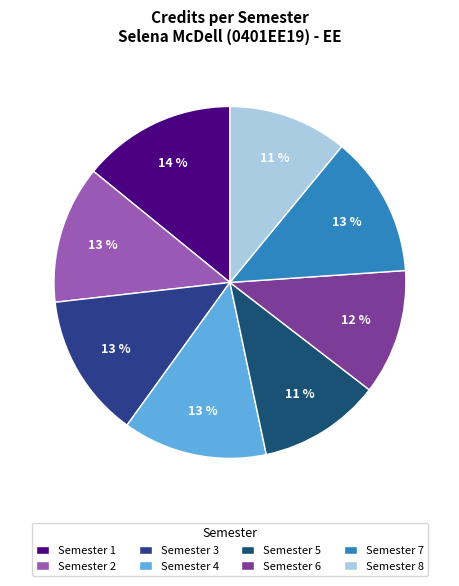

Is there any slice that represents more than half of the pie?

No